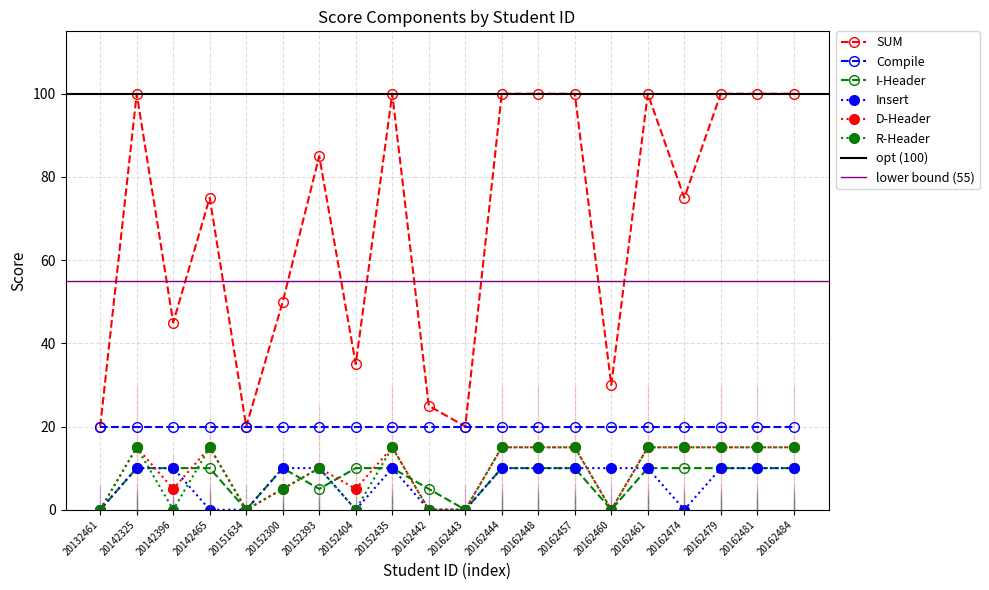

What is the value of the SUM point at the 14th from the left?

100